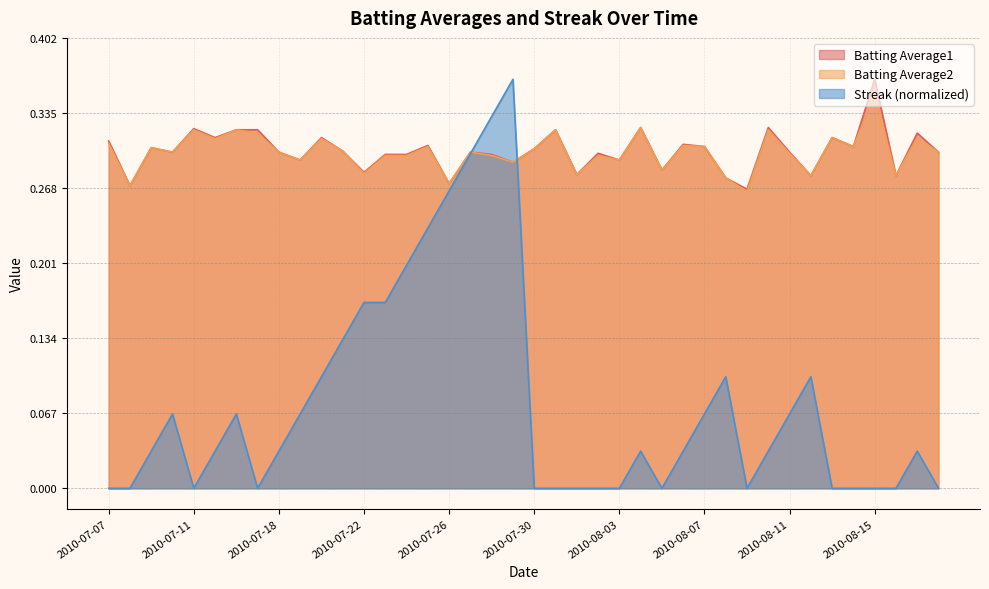

At which label is Streak closest to 0?

2010-07-07